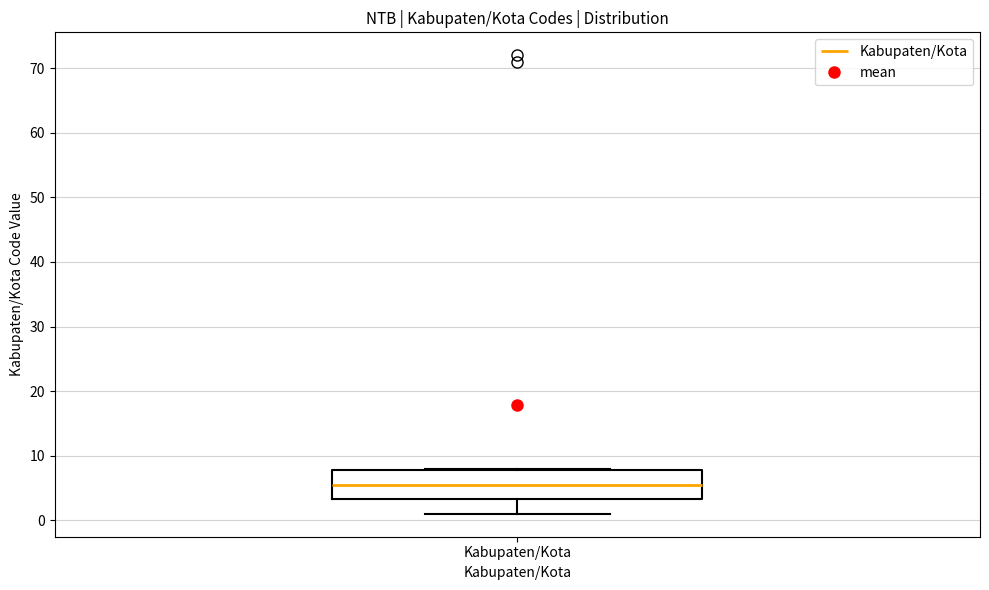

Read this box plot against the y-axis: the position of the median line, the range covered by the box, and the ends of both whiskers. The values are not printed on the chart, so give them approximately, as read against the axis.

median 6, box 3 to 8, whiskers 1 to 8